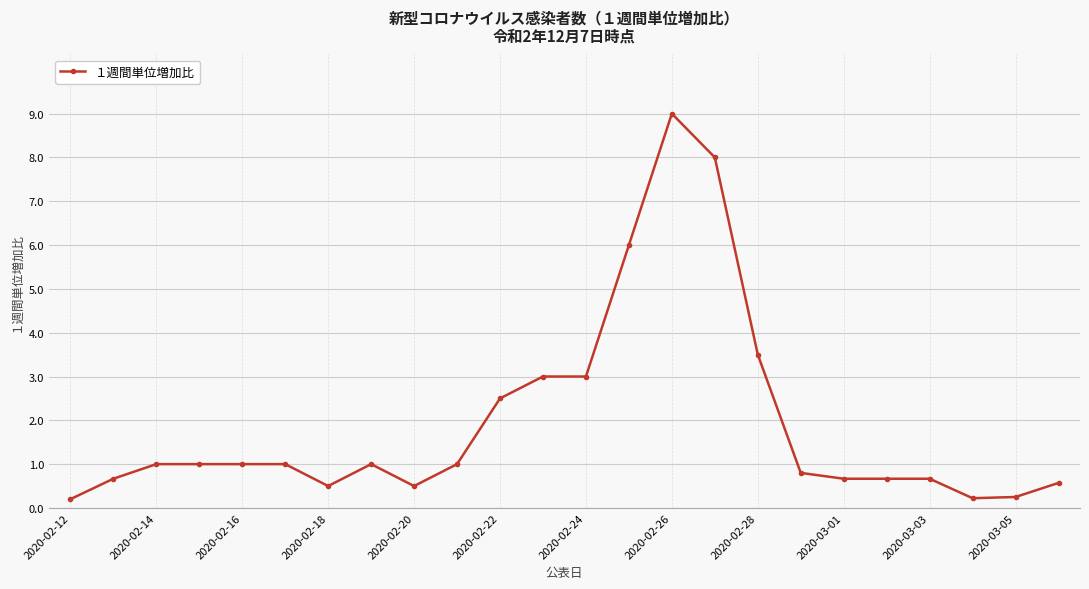

What is the sum of all values?

46.7